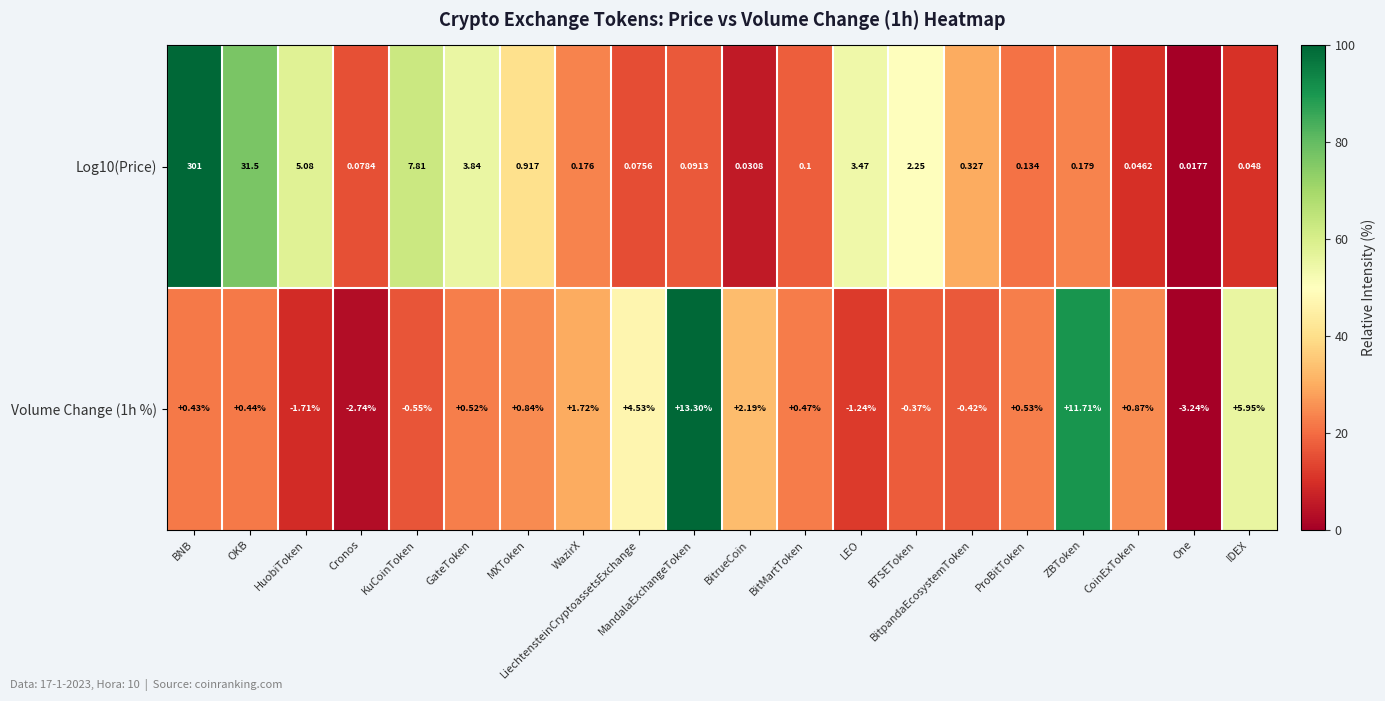

How many data points does each series have?

20